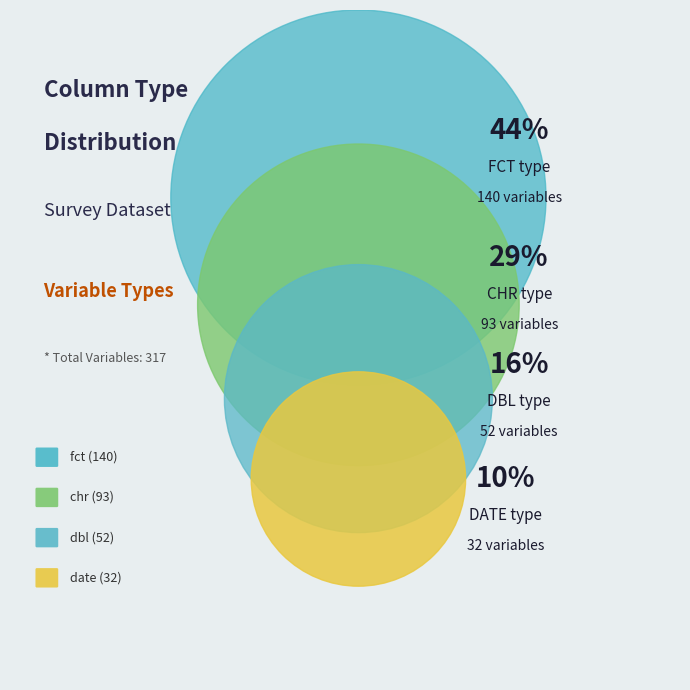

Rank the categories by value from highest to lowest.

fct, chr, dbl, date